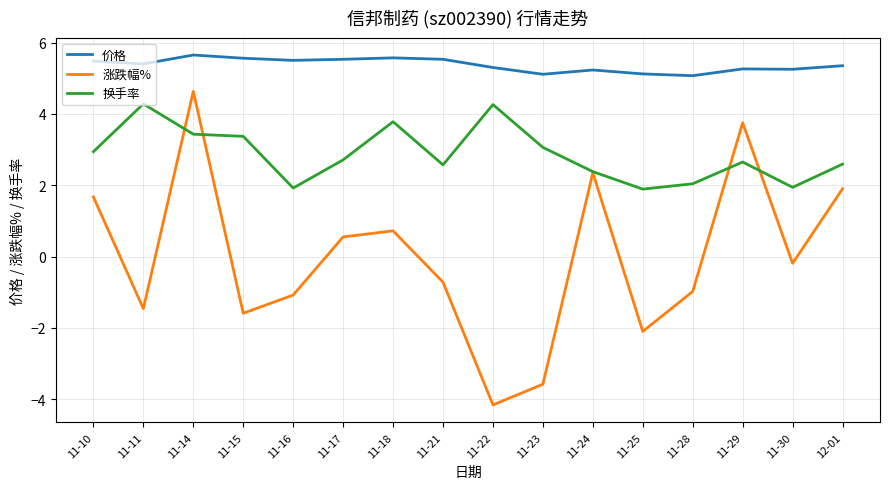

What is the highest value of the 换手率 series?

4.3